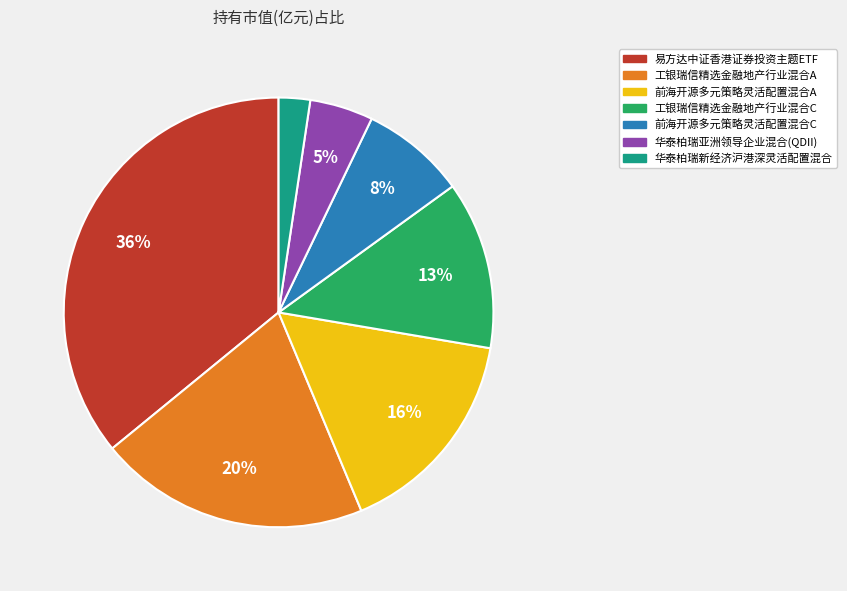

Combined, do 华泰柏瑞亚洲领导企业混合(QDII) and 前海开源多元策略灵活配置混合A account for over 50%?

No